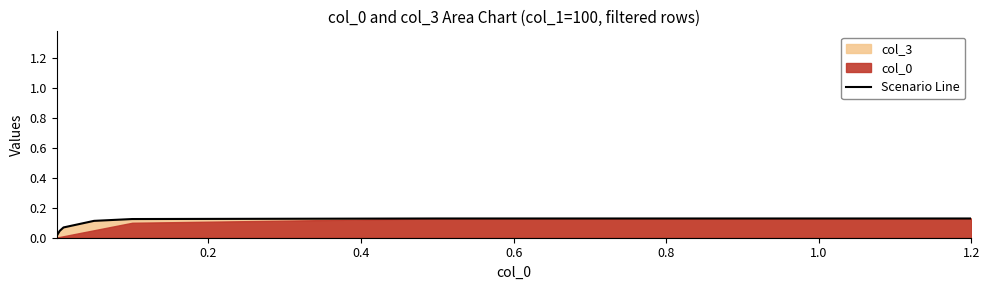

True or false: Scenario Line has a value of 0.2 at 1.0.

False